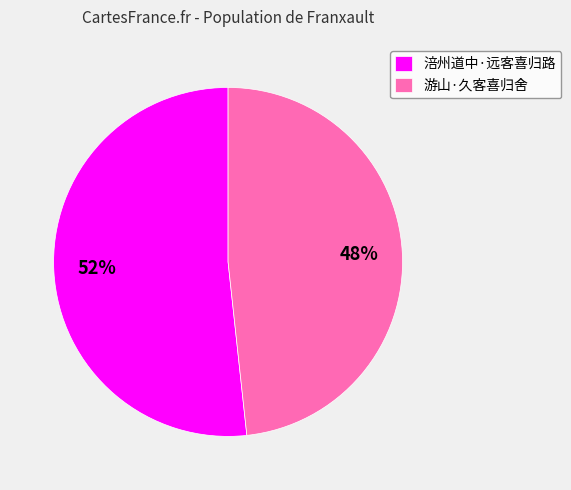

Which category accounts for the majority?

涪州道中·远客喜归路